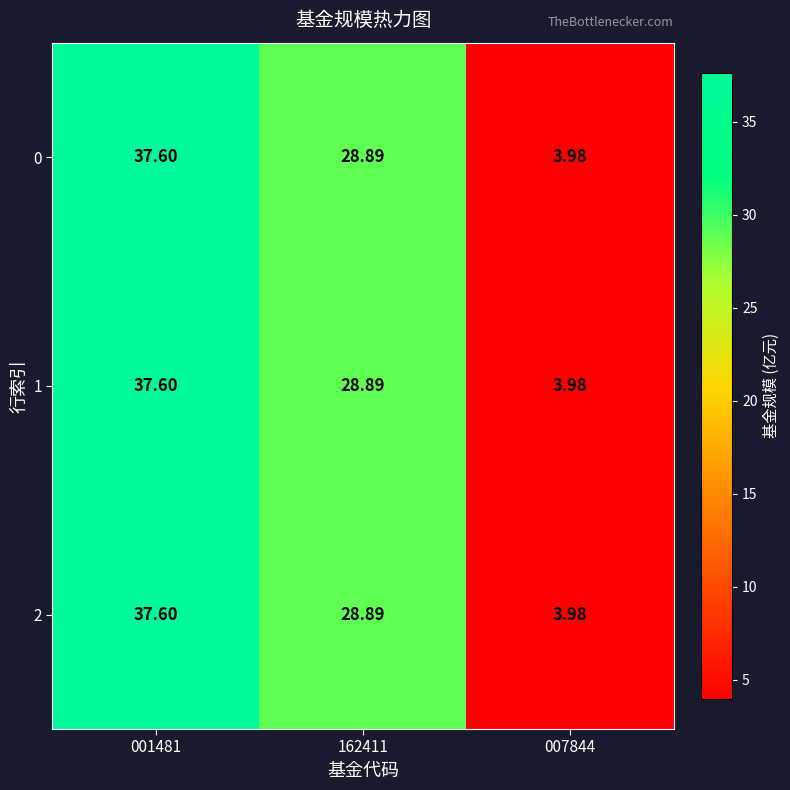

What is the total value across all series at 162411?

86.7